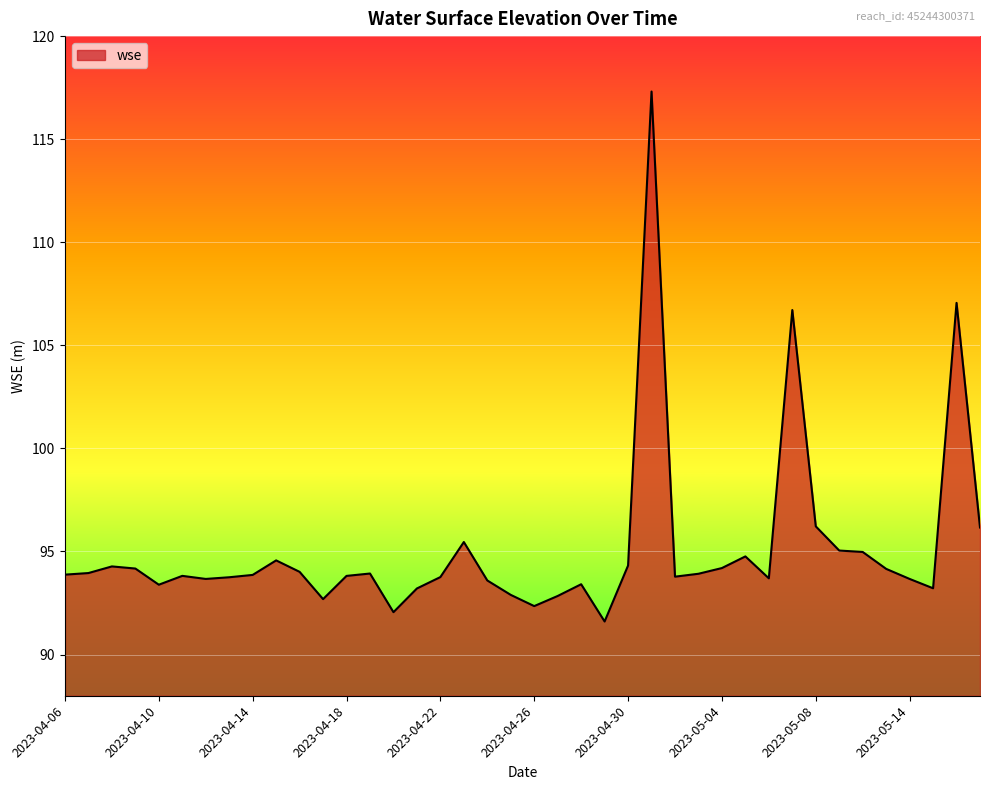

What is the greatest value displayed?

117.3